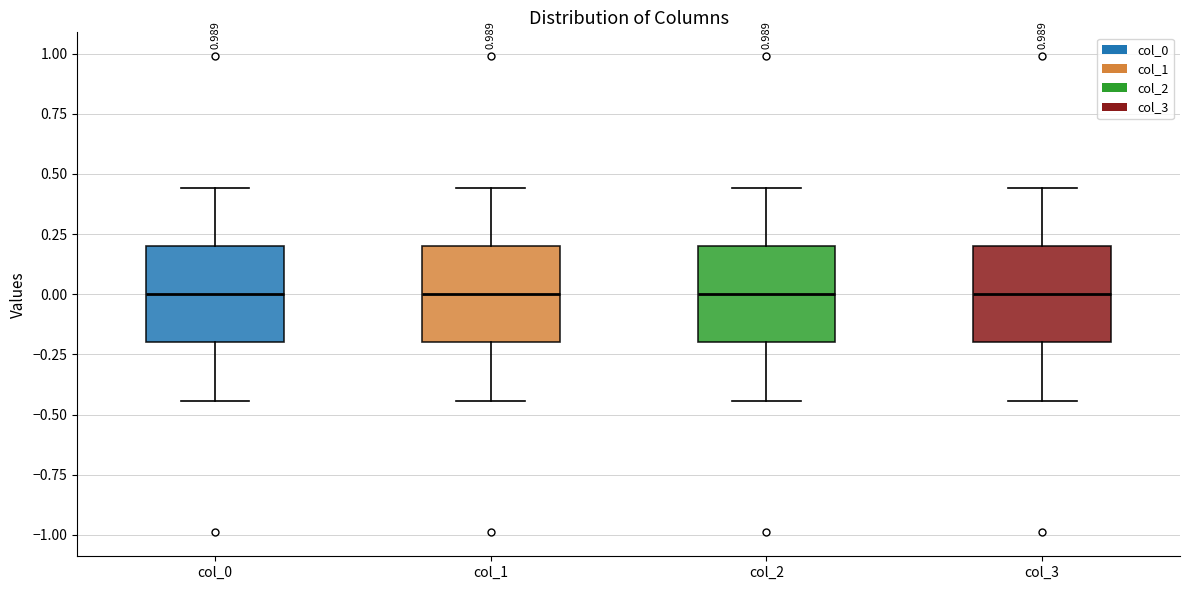

Reading left to right, read every box against the y-axis: the position of its median line, the range the box covers, and the ends of its whiskers. The values are not printed on the chart, so give them approximately, as read against the axis.

col_0: median 0.00, box -0.20 to 0.20, whiskers -0.45 to 0.45
col_1: median 0.00, box -0.20 to 0.20, whiskers -0.45 to 0.45
col_2: median 0.00, box -0.20 to 0.20, whiskers -0.45 to 0.45
col_3: median 0.00, box -0.20 to 0.20, whiskers -0.45 to 0.45